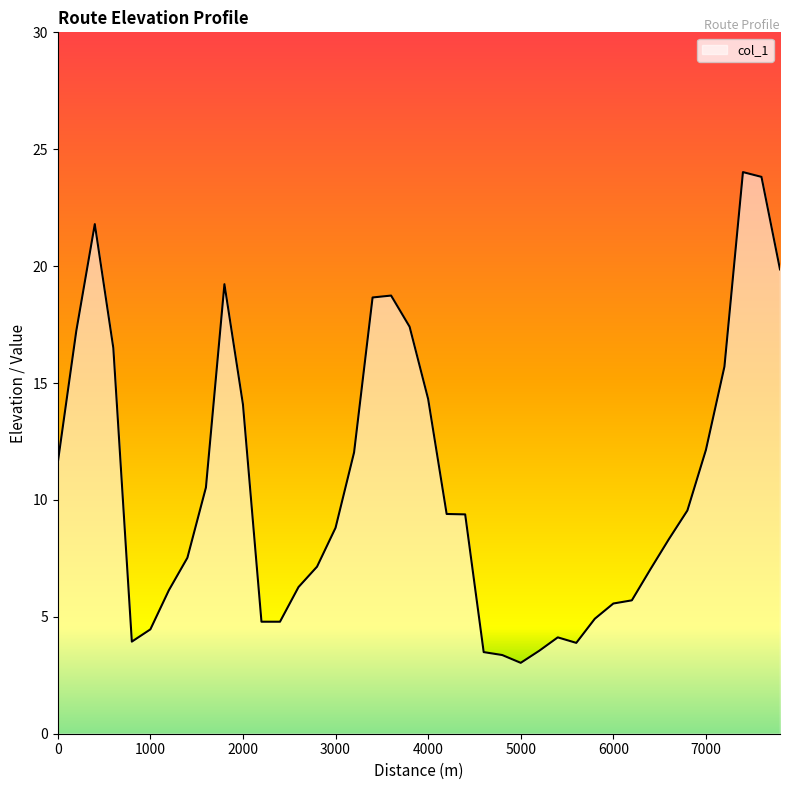

What is the greatest value displayed?

24.0